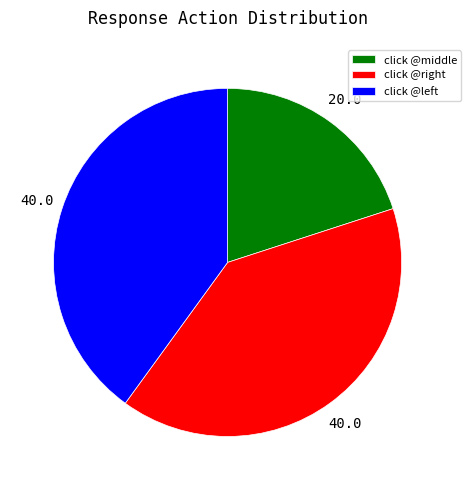

Which slice is the smallest?

click @middle